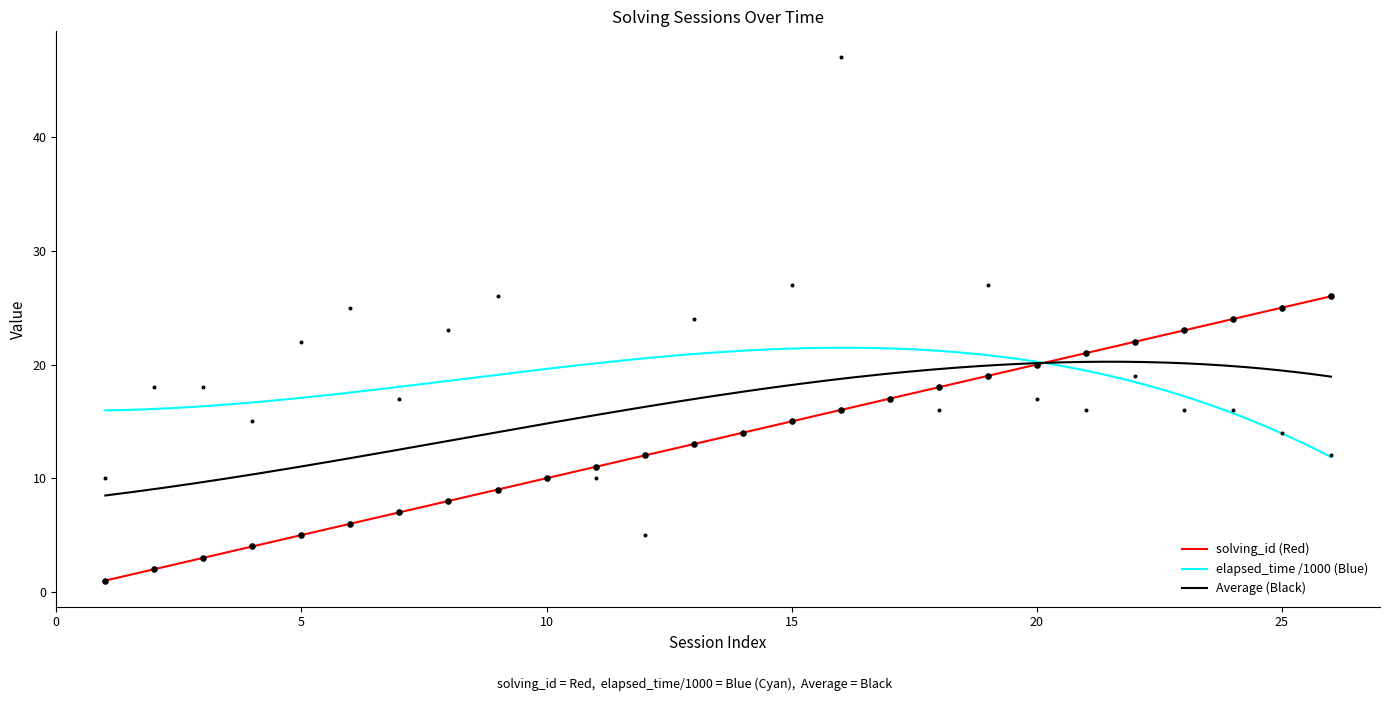

What is the highest value of the Average (Black) series?

20.2